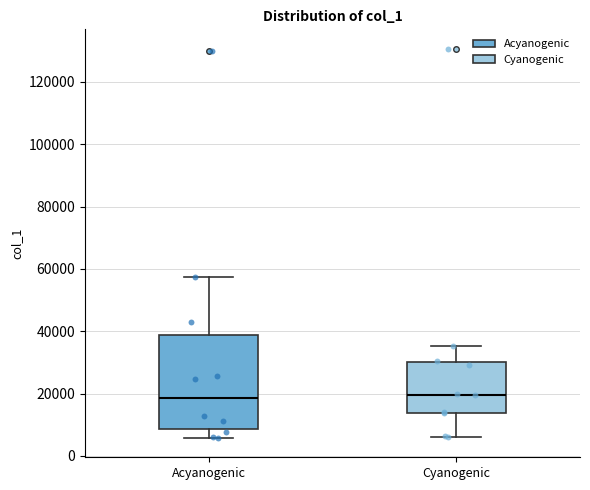

Which box is the tallest, from its lower edge to its upper edge?

Acyanogenic